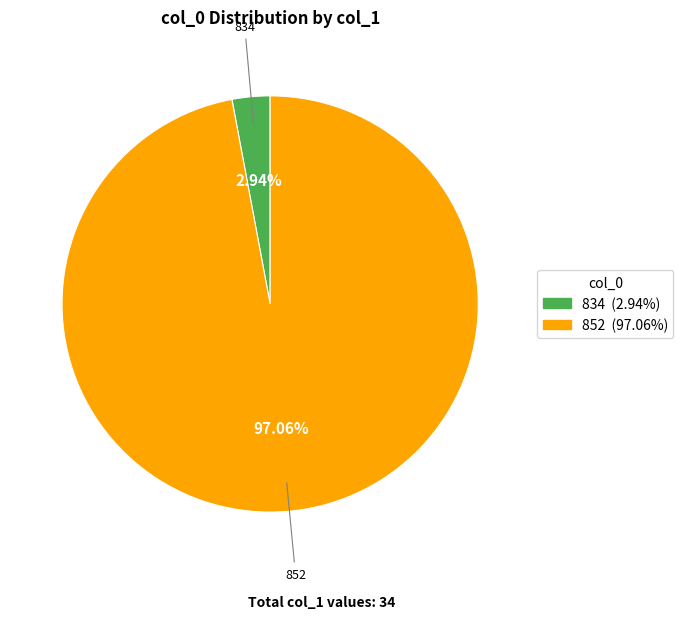

Does 852 represent more than half of the total?

Yes